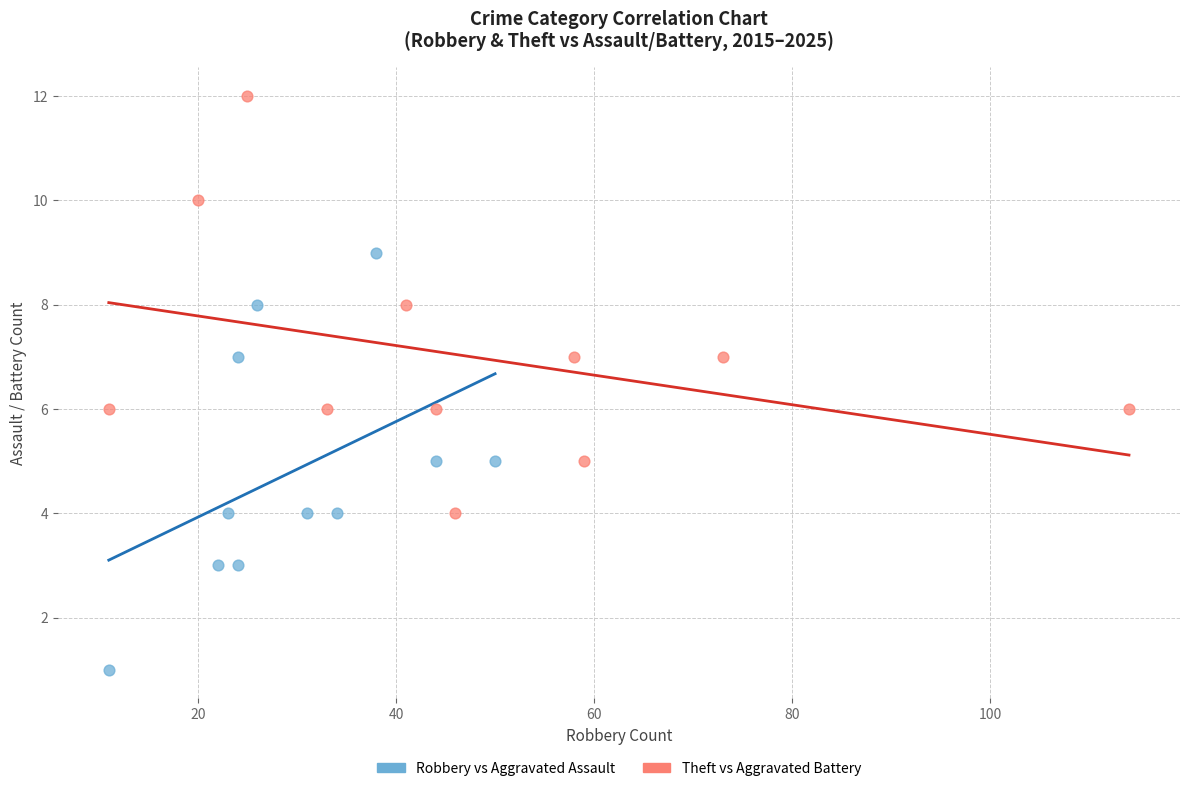

Which series contains the highest Y value?

Theft vs Aggravated Battery